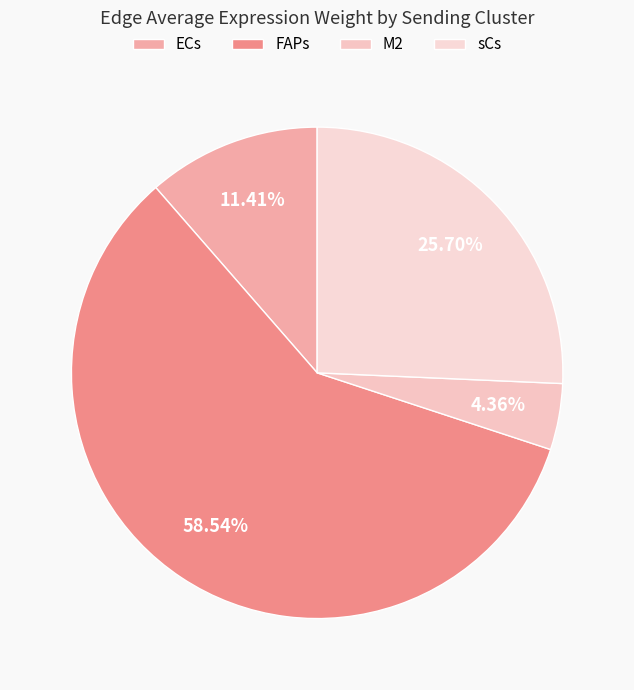

Combined, what portion of the pie is M2 and sCs?

30.1%